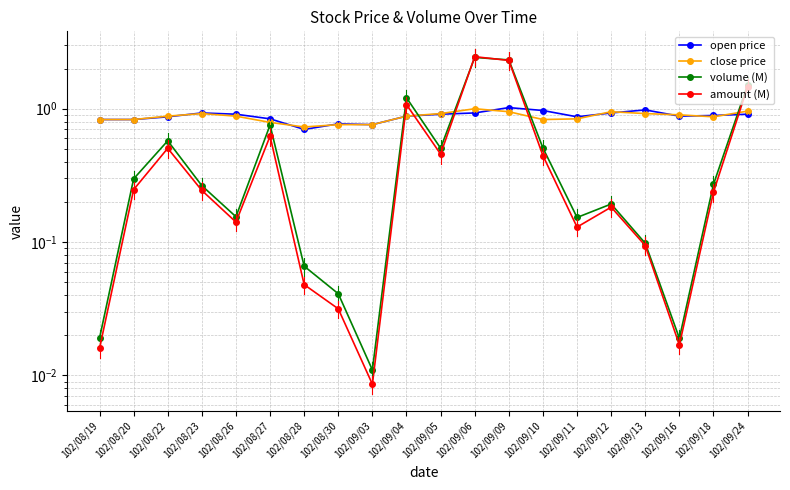

Where do volume (M) and open price first cross each other?

102/09/03 and 102/09/04